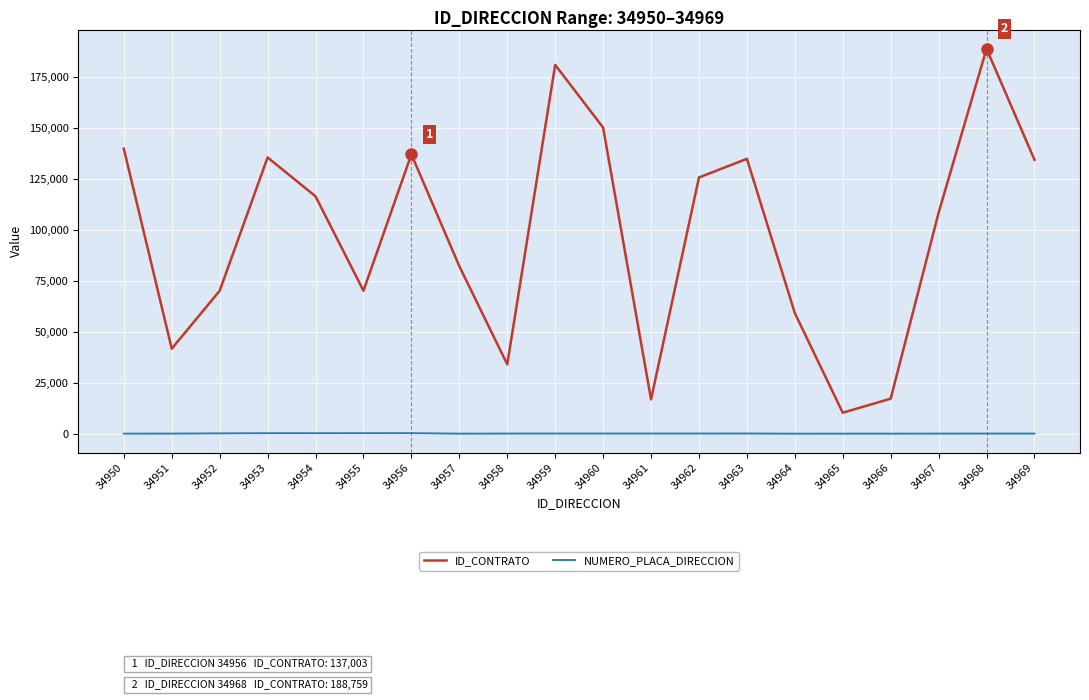

How many interior local peaks does the ID_CONTRATO series have?

5